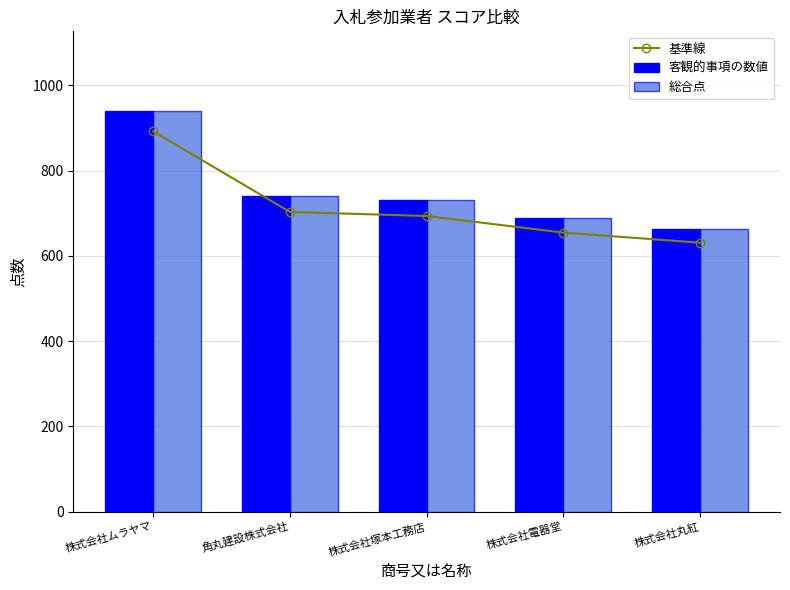

How many groups of bars are there?

5